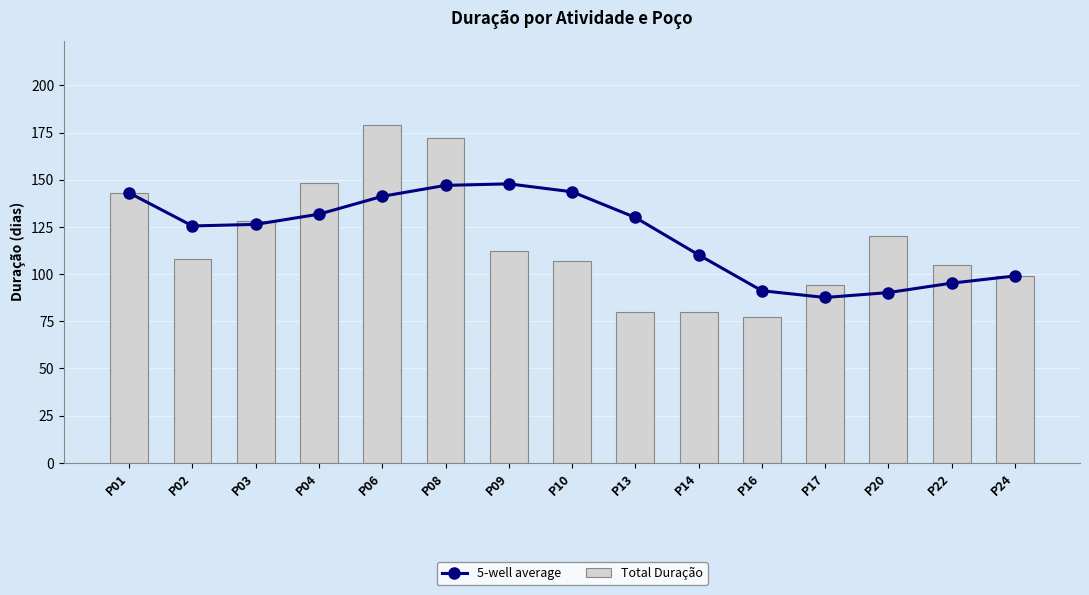

List the series in order of their overall mean, highest first.

5-well average, Total Duração